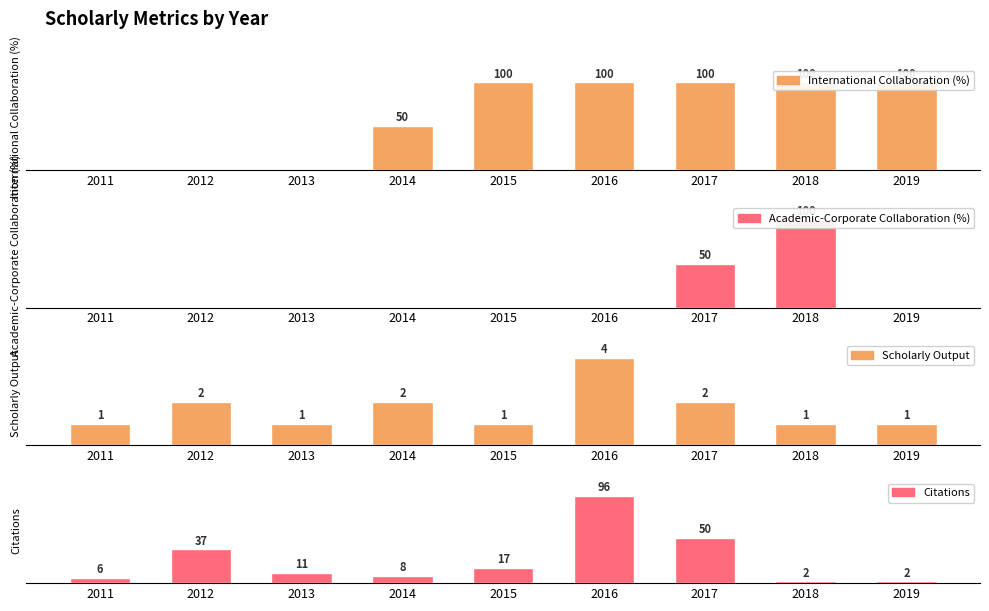

How many data points does each series have?

9